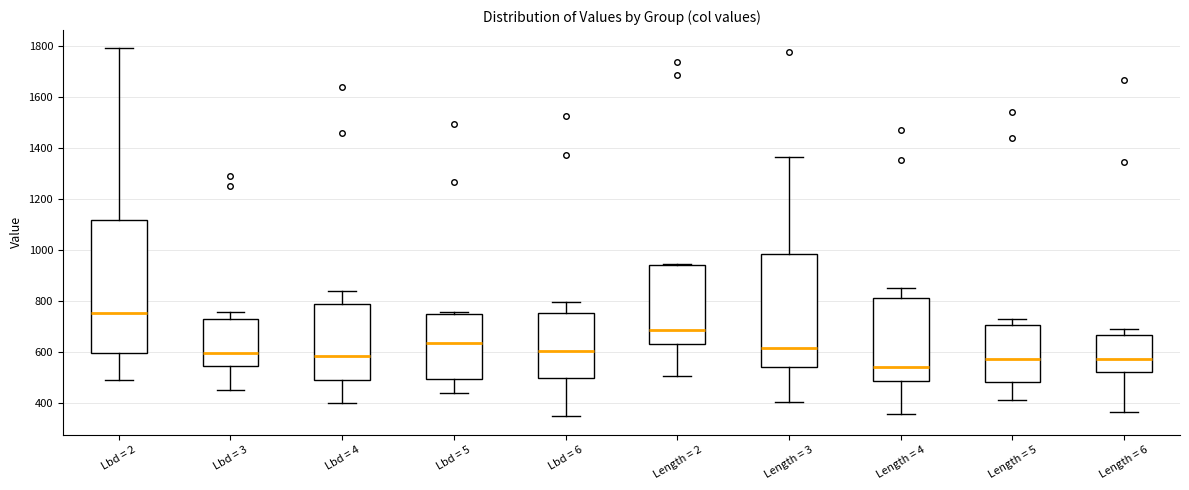

Where does the median line of the box for Length = 5 sit on the y-axis? The values are not printed on the chart, so give them approximately, as read against the axis.

580